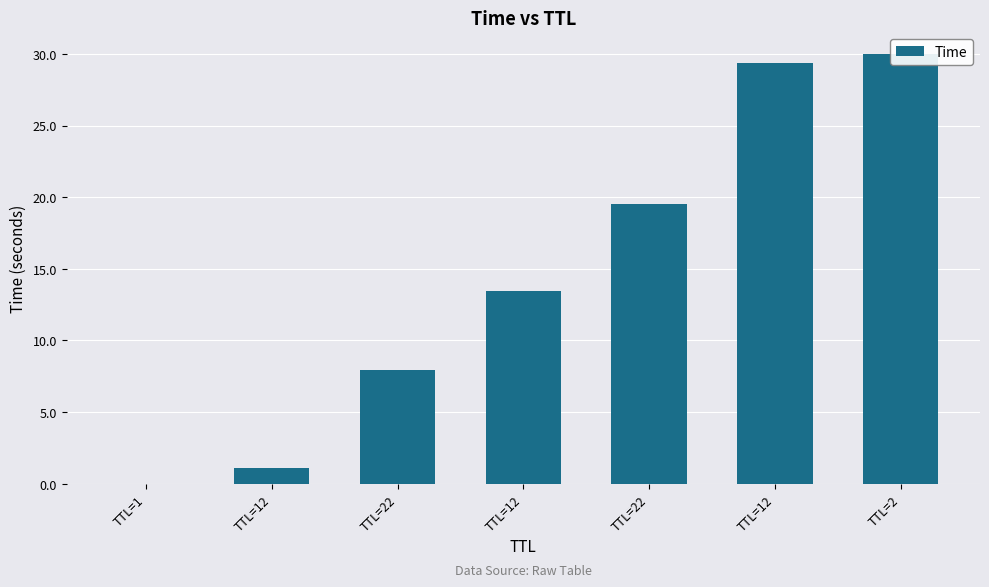

Rank the categories by value from highest to lowest.

TTL=2, TTL=12, TTL=22, TTL=12, TTL=22, TTL=12, TTL=1